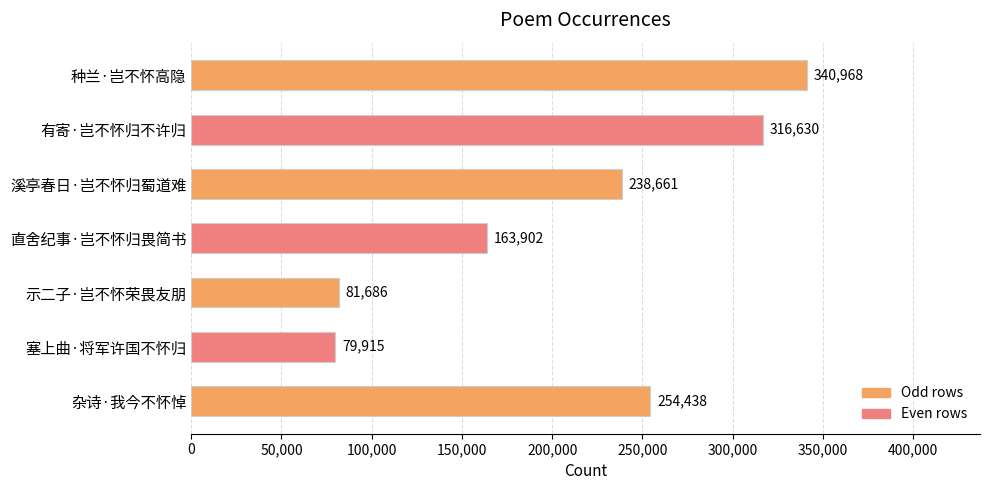

Approximately how many times larger is the value at 种兰·岂不怀高隐 compared to 溪亭春日·岂不怀归蜀道难?

1.4